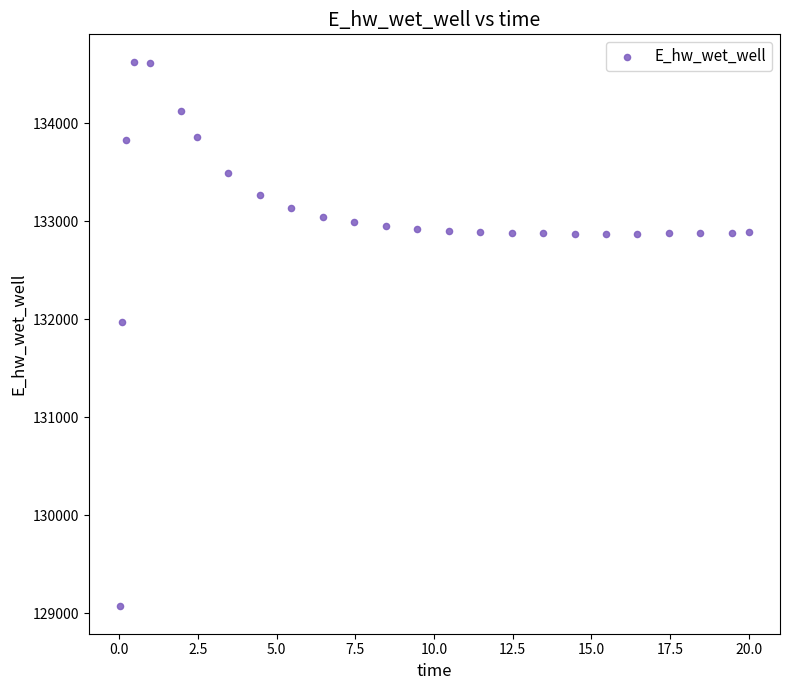

What is the range of X values (max minus min)?

20.0